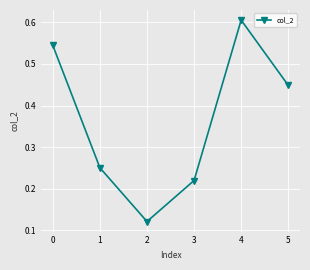

List the labels in order of value, largest first.

4, 0, 5, 1, 3, 2